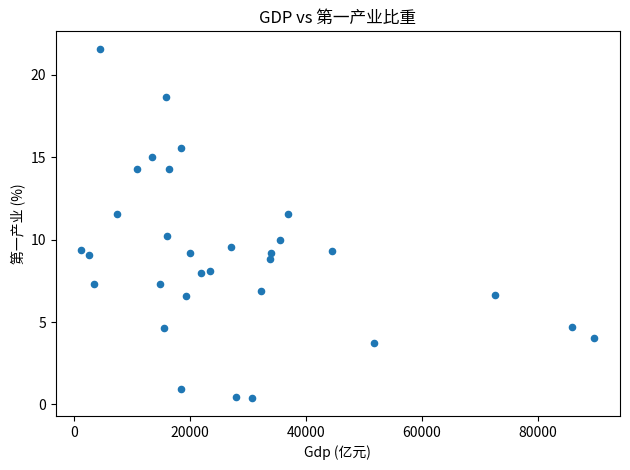

What is the range of Y values (max minus min)?

21.2